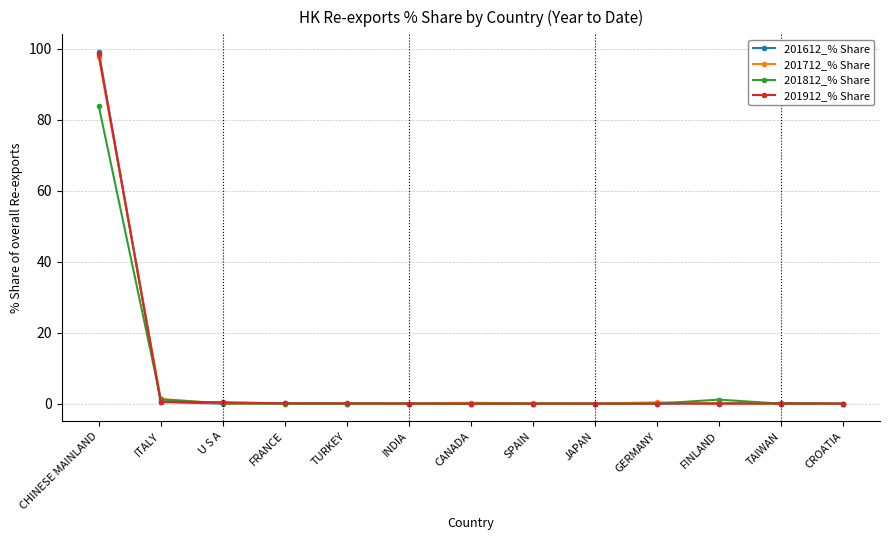

What is the value of the 201612_% Share point at the 2nd from the left?

0.4